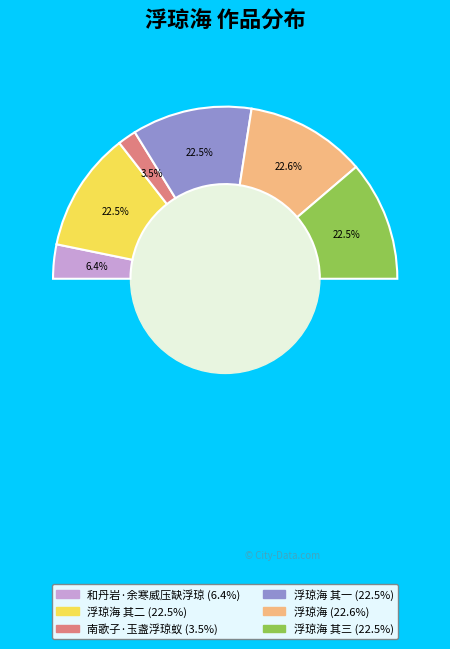

To the nearest percent, what portion does 南歌子·玉盏浮琼蚁 represent?

3%